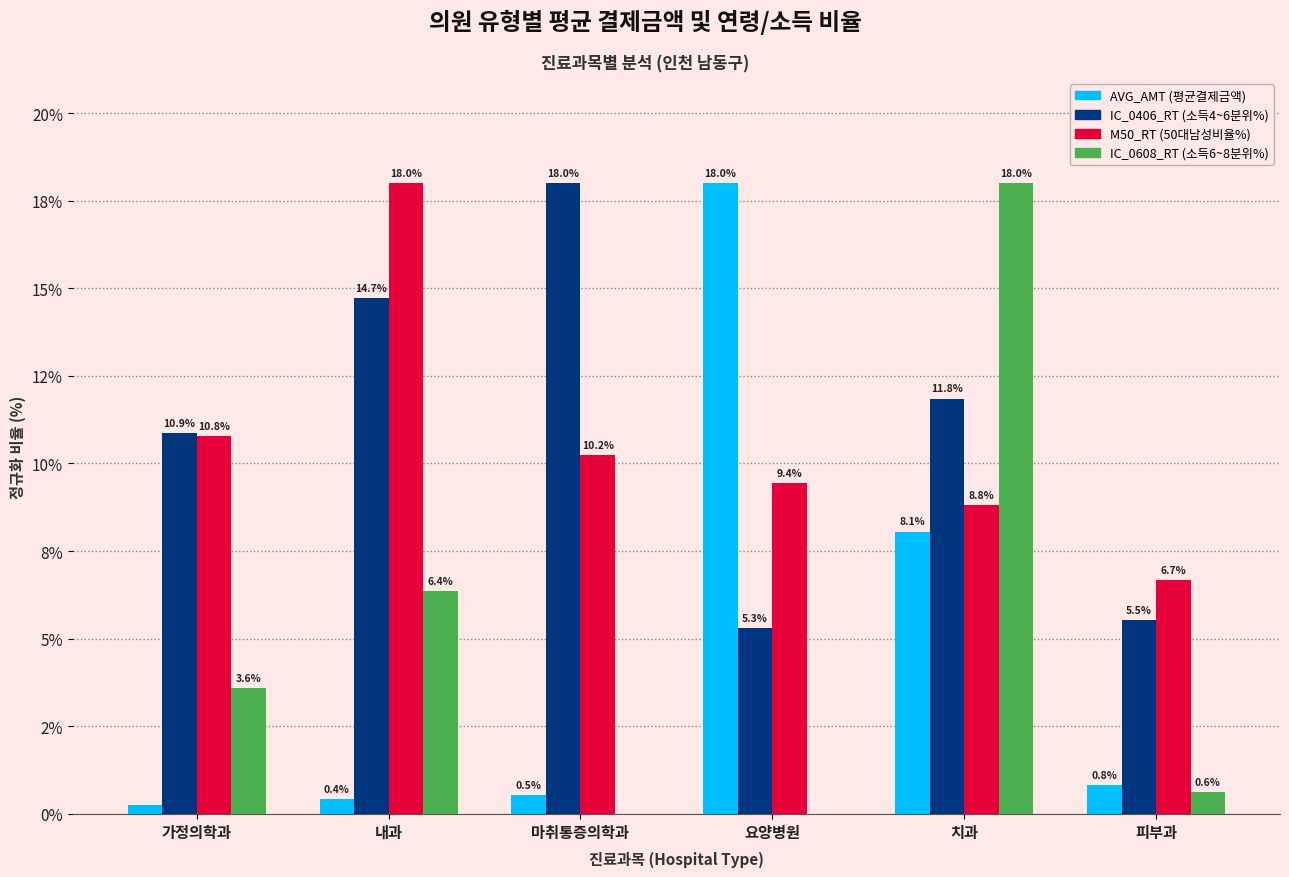

Are the bars grouped side by side (vs. stacked)?

Yes